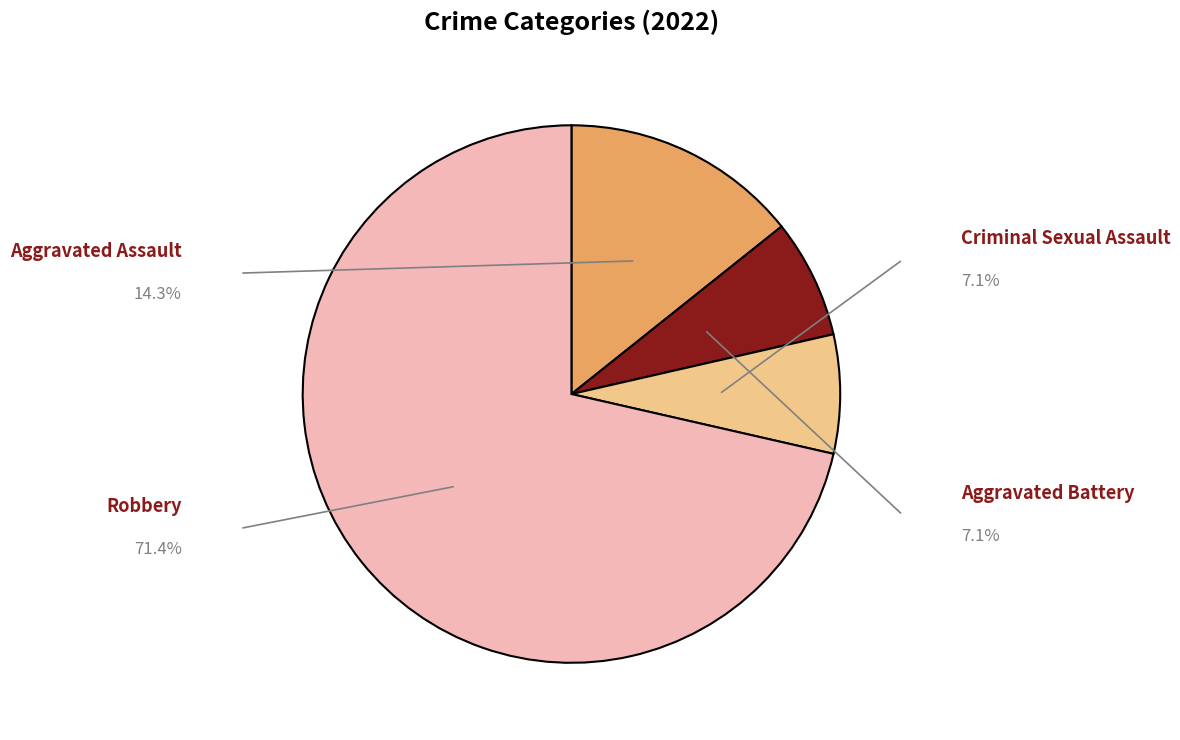

Count the number of slices in the pie.

4